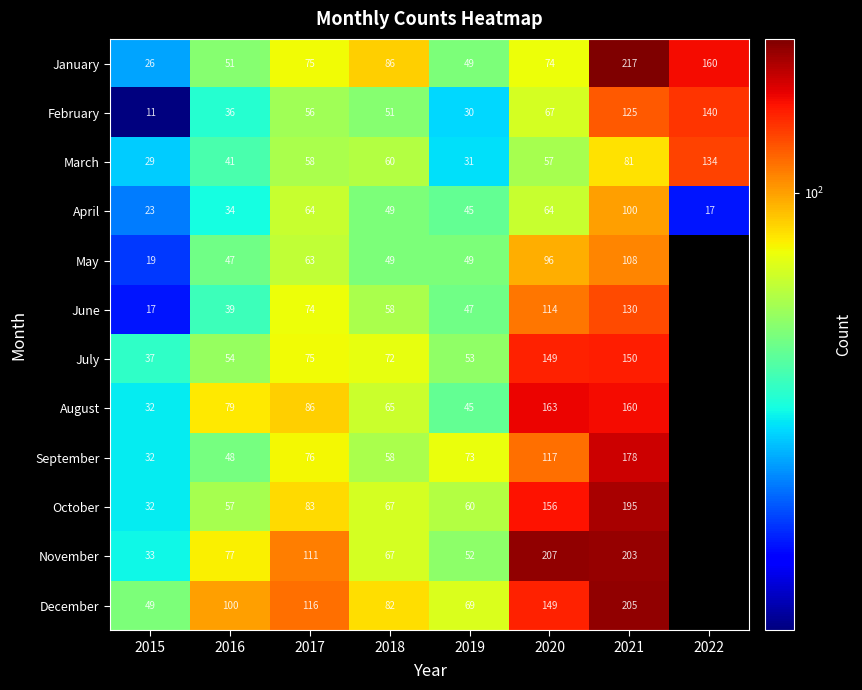

At which label does April first exceed 49?

2017